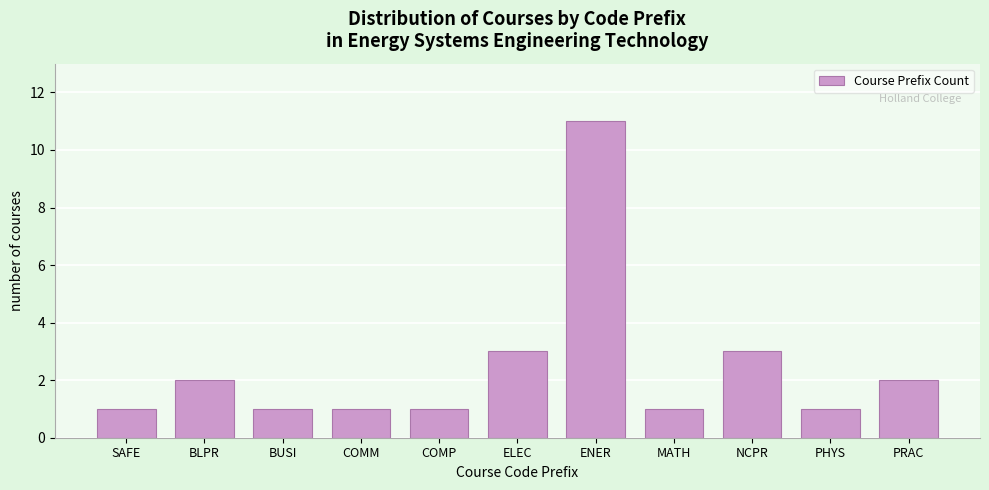

Reading left to right, list all the values displayed in this chart.

1	2	1	1	1	3	11	1	3	1	2